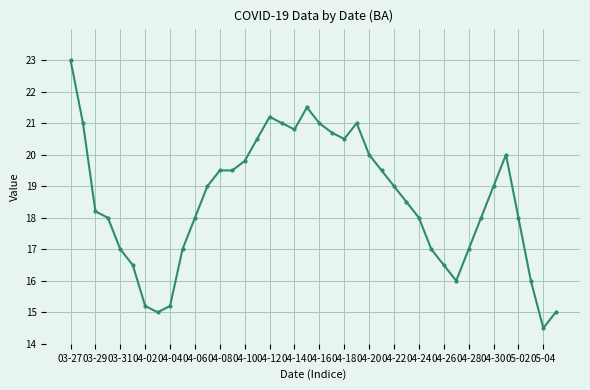

What is the difference between the maximum and minimum values?

8.5